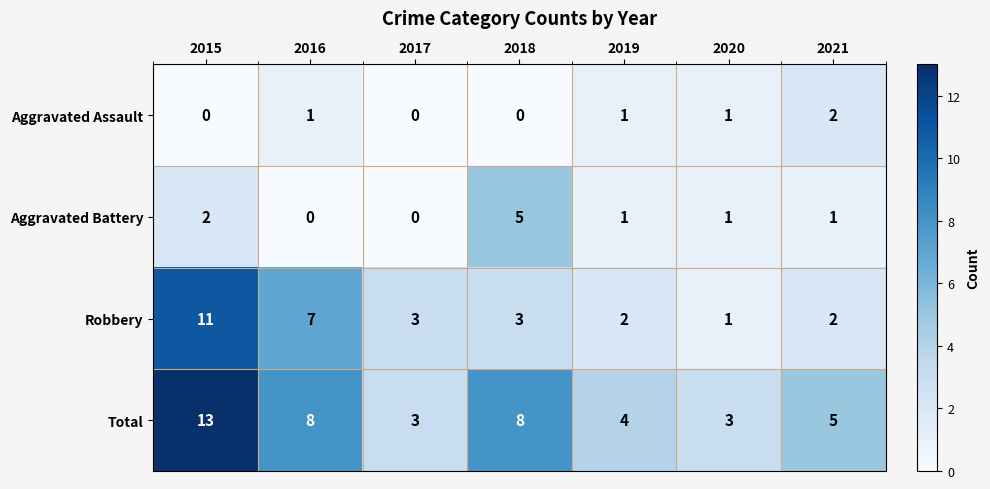

What is the difference between the highest and lowest values at 2016?

8